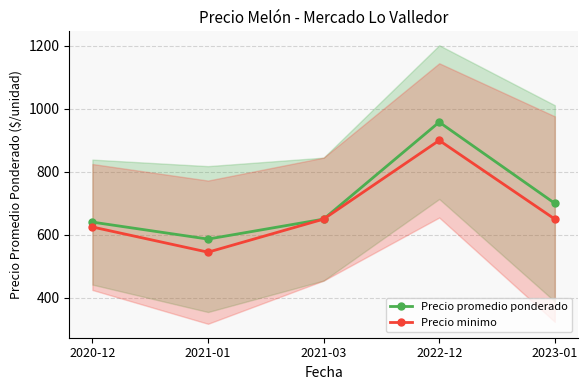

Reading right to left, transcribe all the data shown in this chart.

Precio promedio ponderado: 2023-01=700.0	2022-12=958.0	2021-03=650.0	2021-01=586.6	2020-12=640.5
Precio minimo: 2023-01=650.0	2022-12=900.0	2021-03=650.0	2021-01=545.0	2020-12=625.0